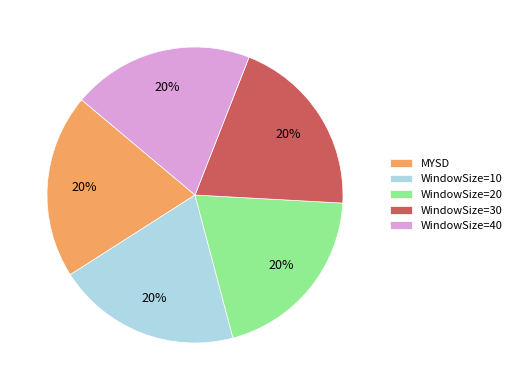

How many slices are in this pie chart?

5